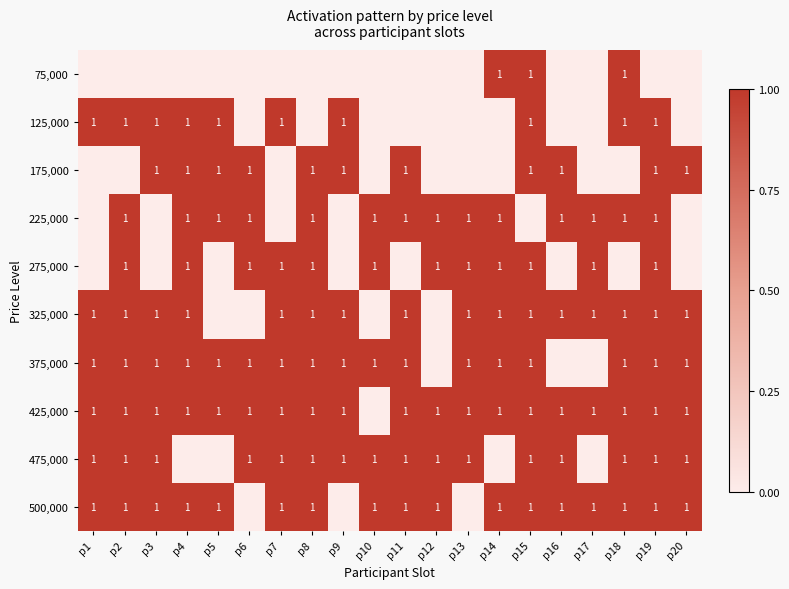

The 500,000 series shows 0 at p12. True or false?

False